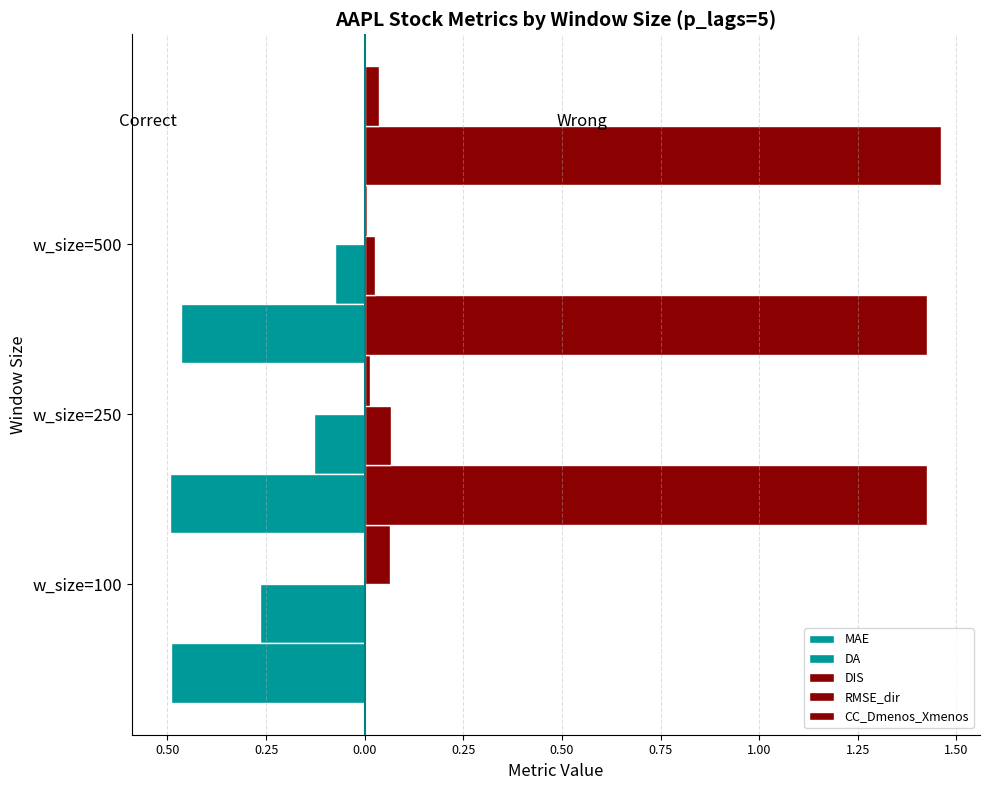

What is the minimum value for RMSE_dir?

1.4